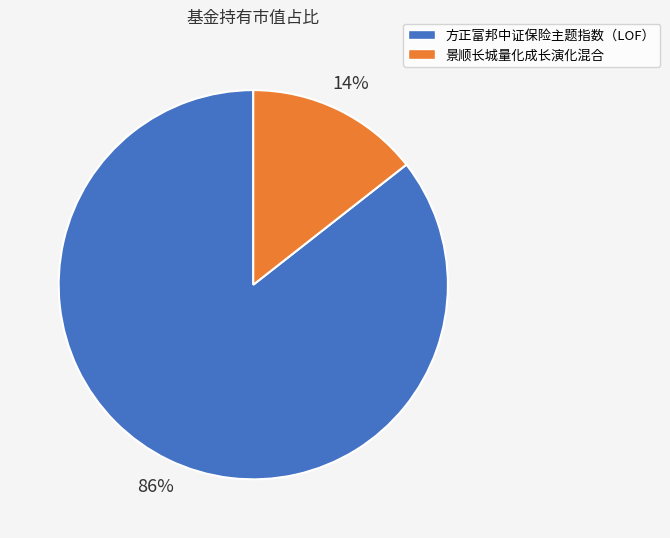

Which category has the smallest portion of the pie?

景顺长城量化成长演化混合